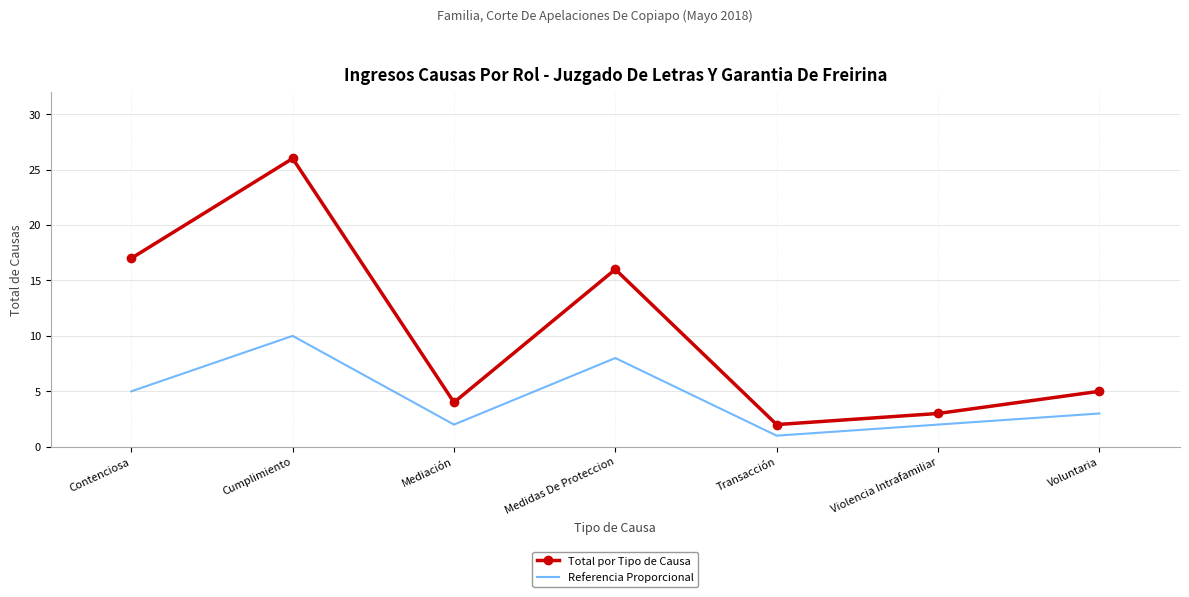

What is the sum of all Referencia Proporcional values?

31